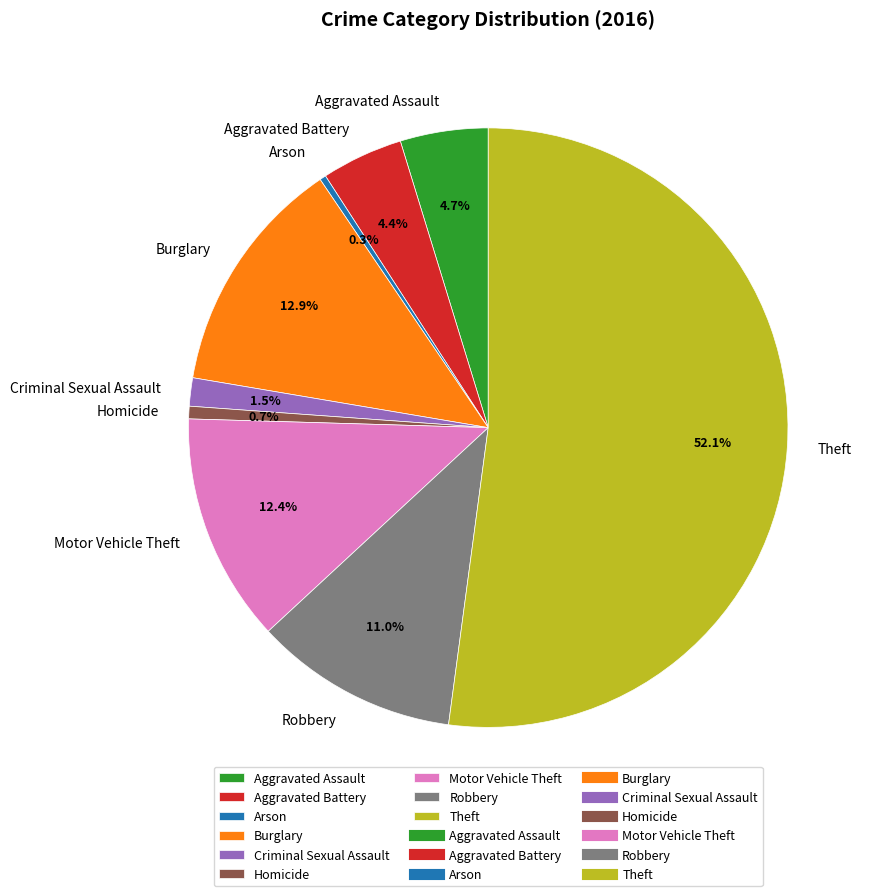

Does Burglary account for over 50% of the chart?

No